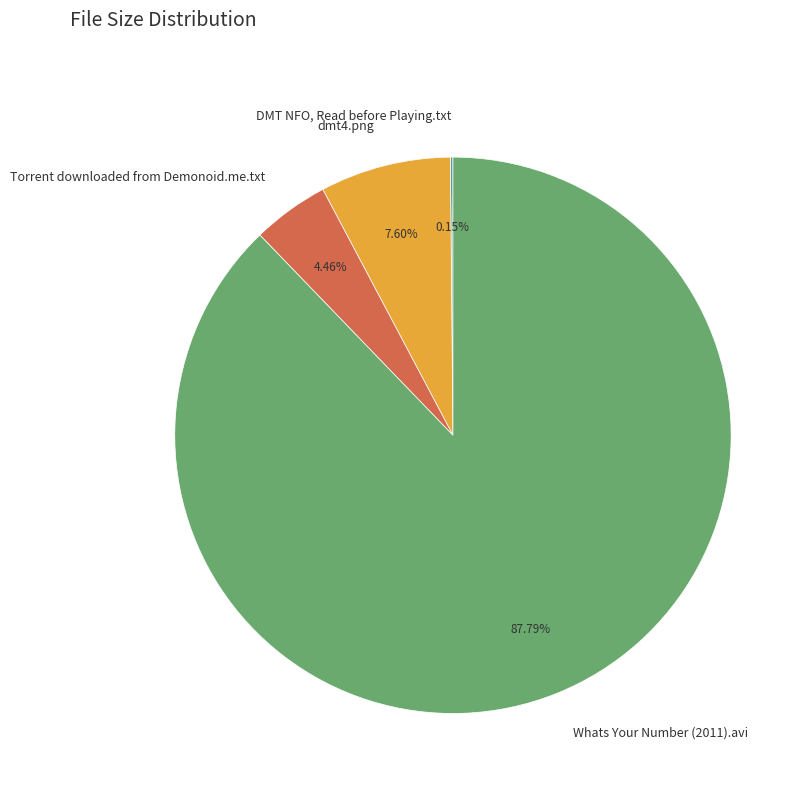

Is dmt4.png the majority of the pie?

No